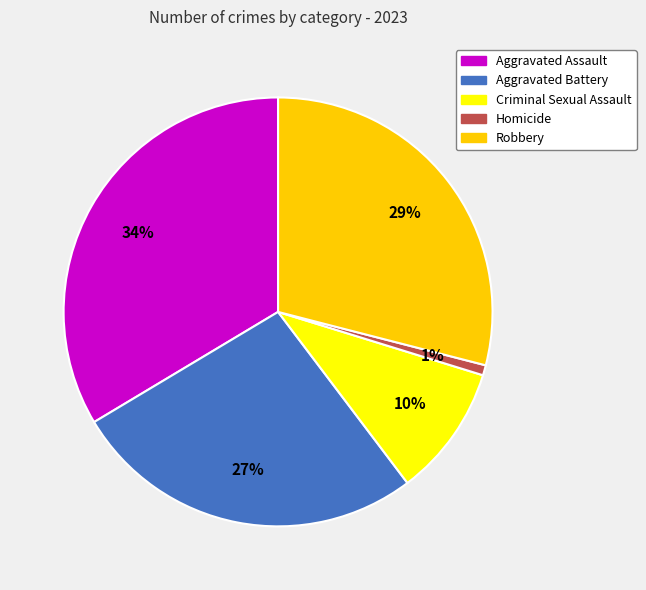

The Robbery slice represents 29% of the pie. True or false?

True